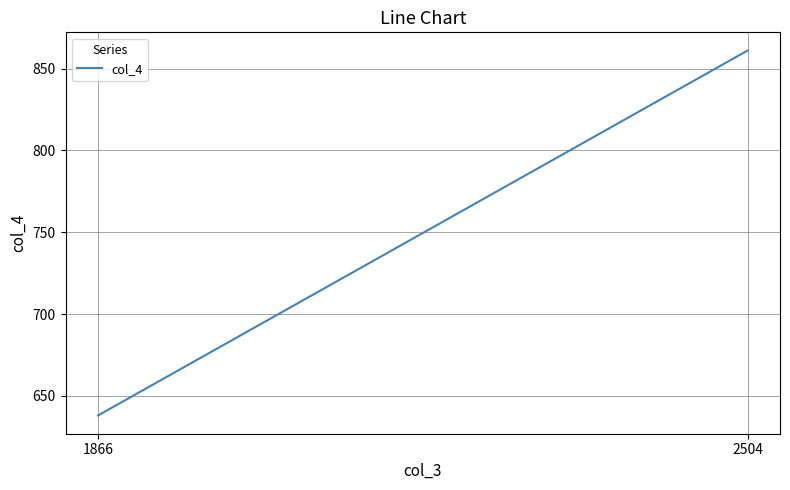

Reading left to right, list all the values displayed in this chart.

1866=638	2504=861